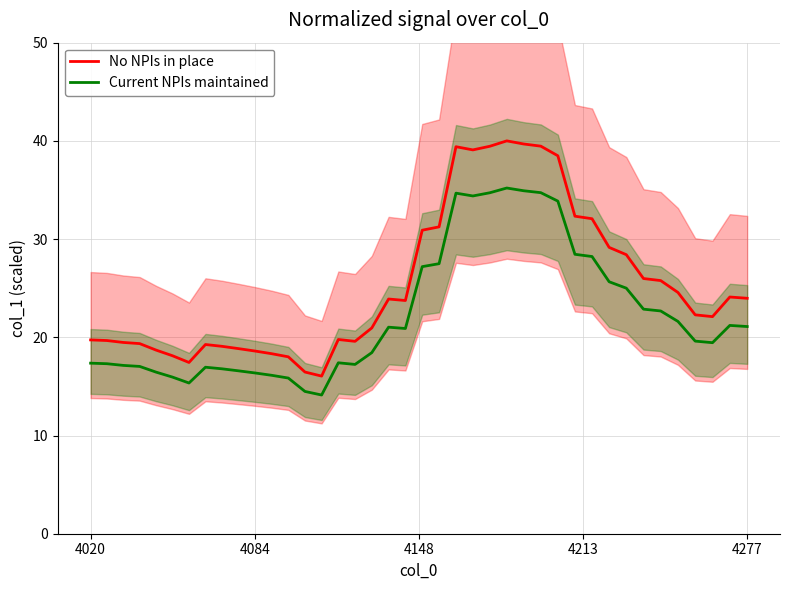

What is the maximum value for No NPIs in place?

40.0